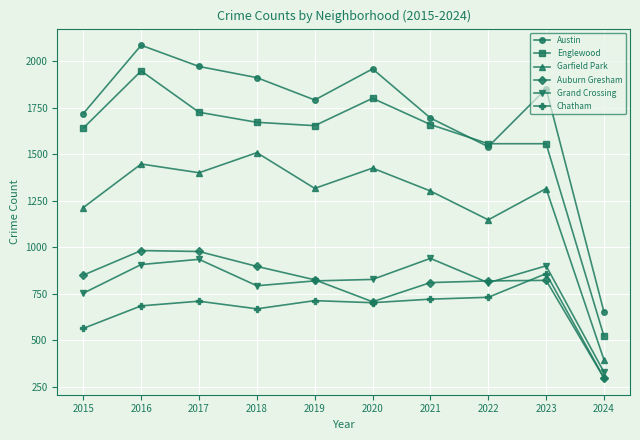

What is the total value across all series at 2022?

6608